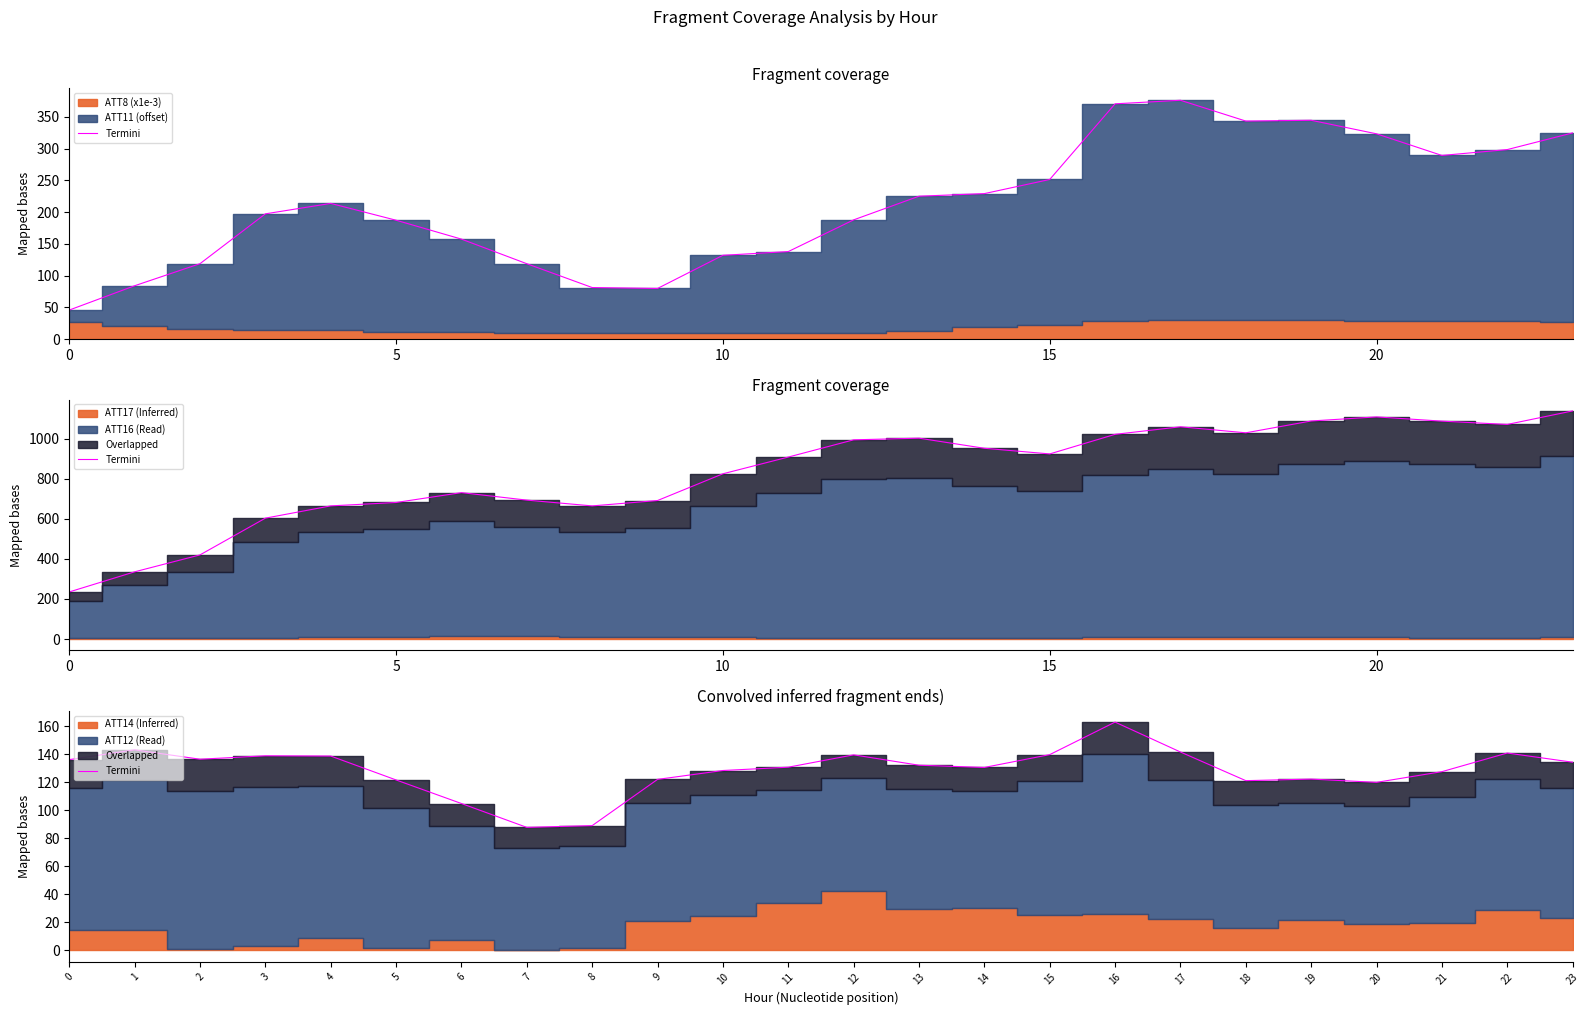

What is the label of the 7th point from the left?

6